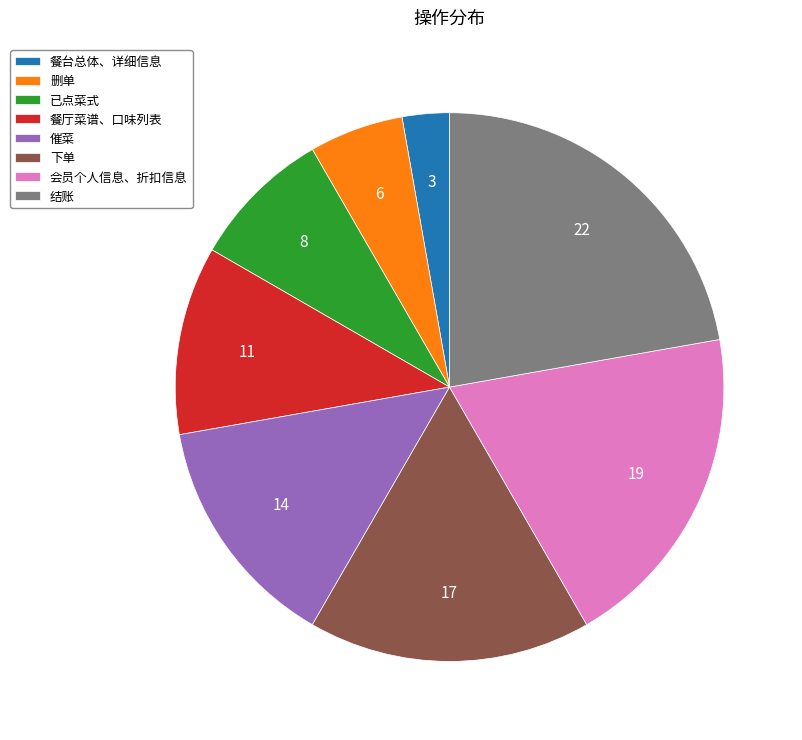

The 结账 slice represents 10% of the pie. True or false?

False